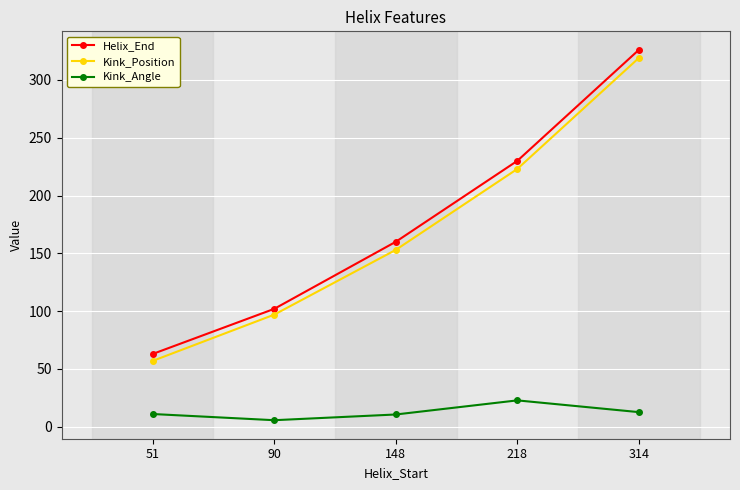

Rank the series by their maximum value, from lowest to highest.

Kink_Angle, Kink_Position, Helix_End